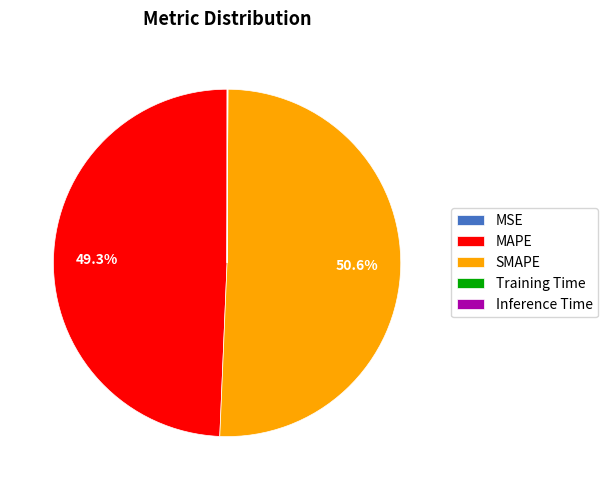

What percentage is NOT represented by MAPE?

50.7%